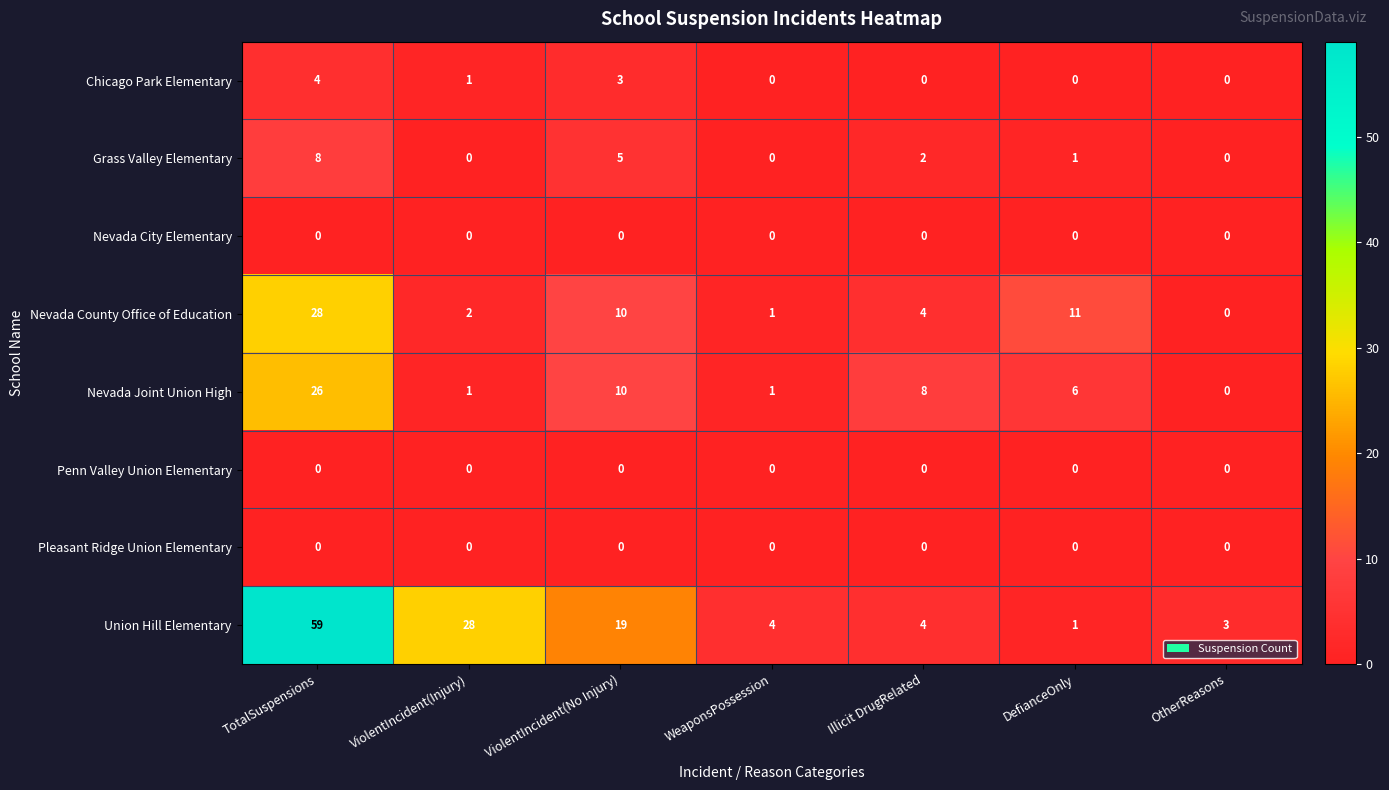

Count the number of categories in the chart.

7